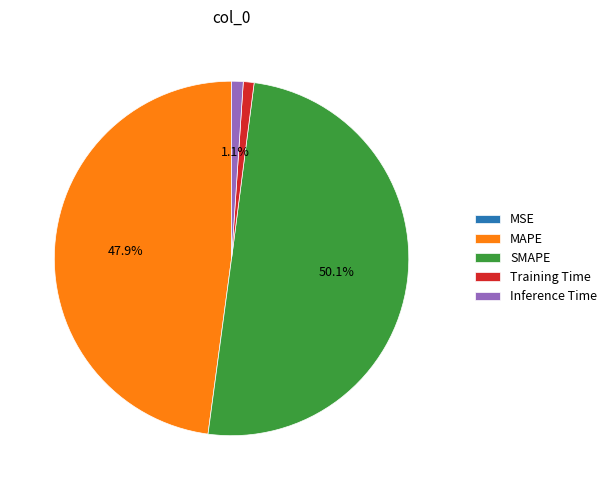

What percentage is NOT represented by MAPE?

52.1%